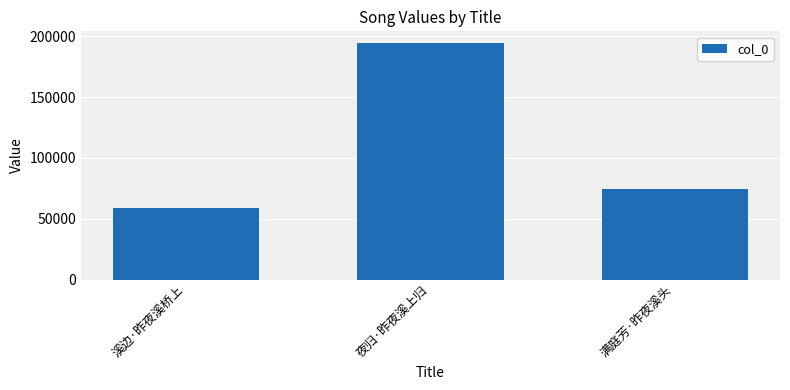

Which has a higher value, 满庭芳·昨夜溪头 or 溪边·昨夜溪桥上?

满庭芳·昨夜溪头